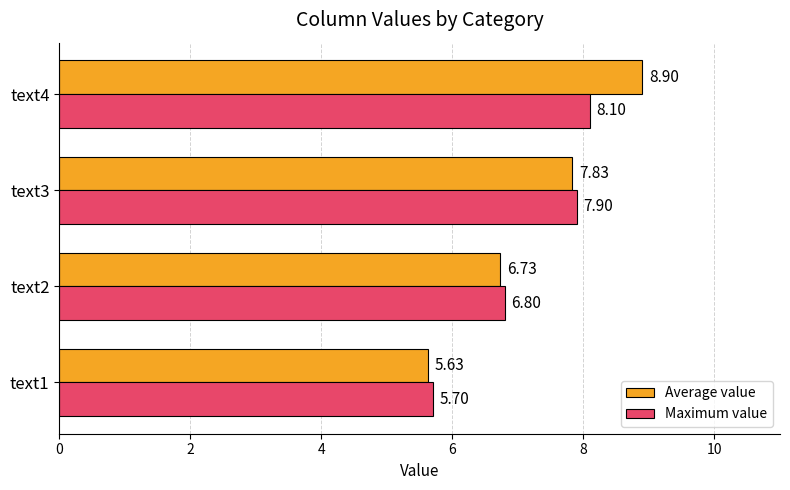

Is the value of Average value at text2 greater than the value of Maximum value at text1?

Yes